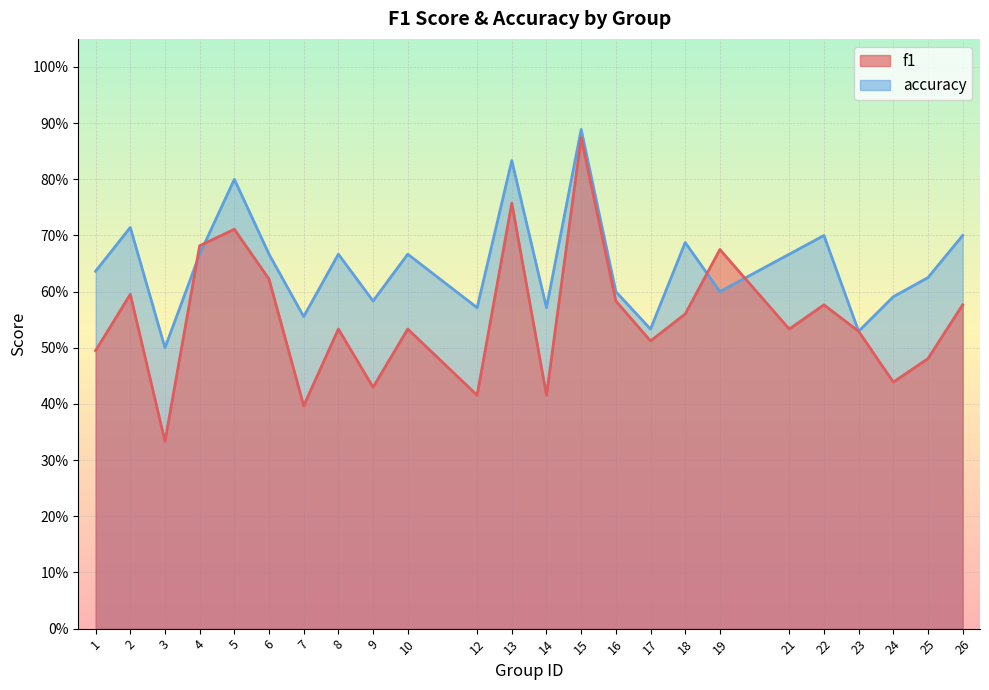

Does the chart display data point markers on the line(s)?

No